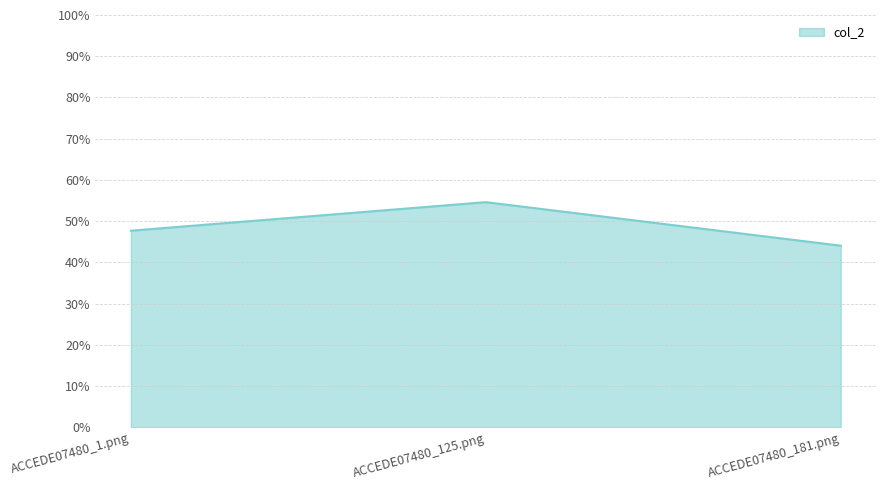

Reading left to right, list all the values displayed in this chart.

ACCEDE07480_1.png=0.5	ACCEDE07480_125.png=0.5	ACCEDE07480_181.png=0.4